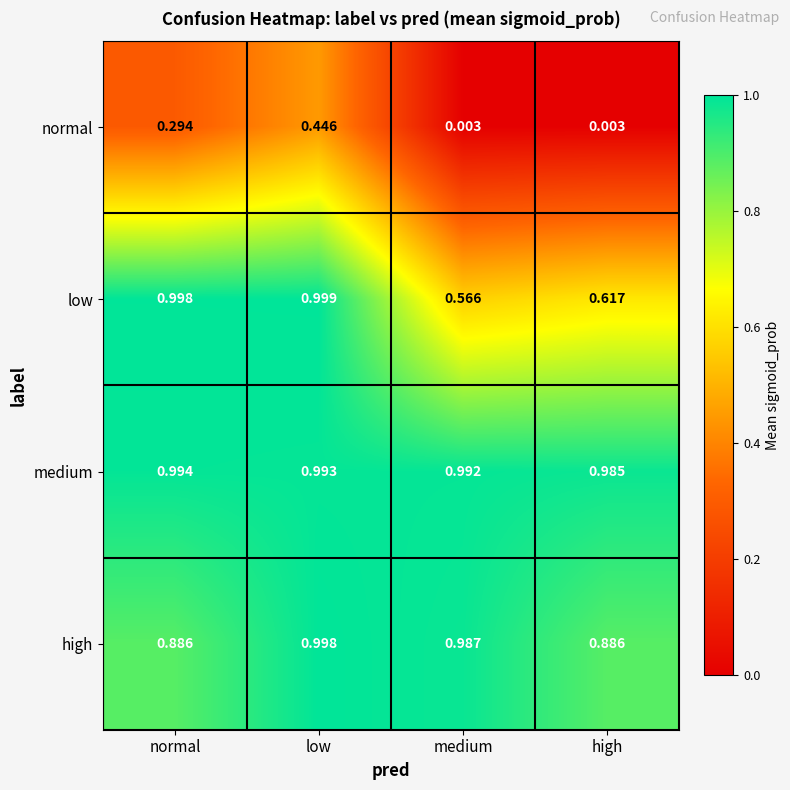

Which series has the largest range (max minus min)?

normal